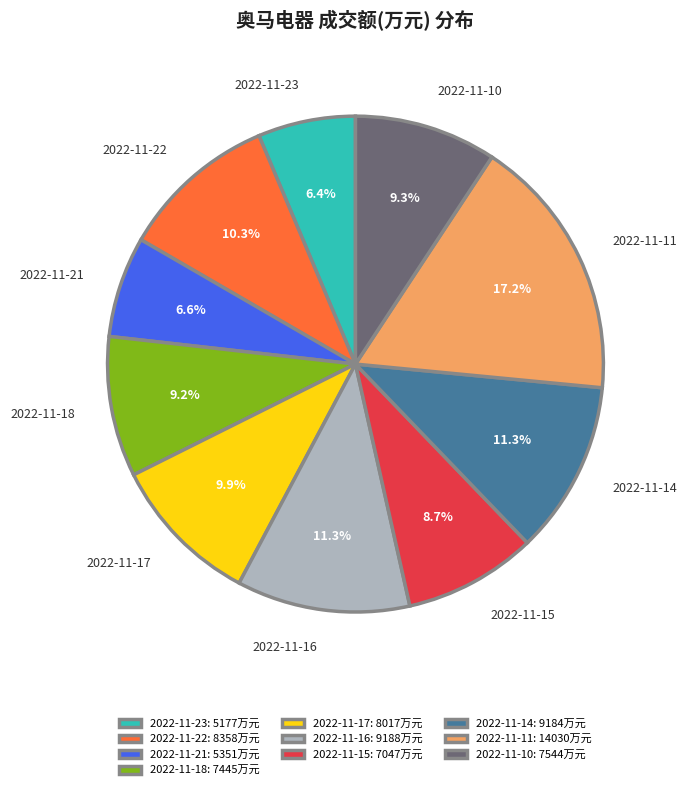

What is the ratio of the value at 2022-11-17 to the value at 2022-11-23?

1.5